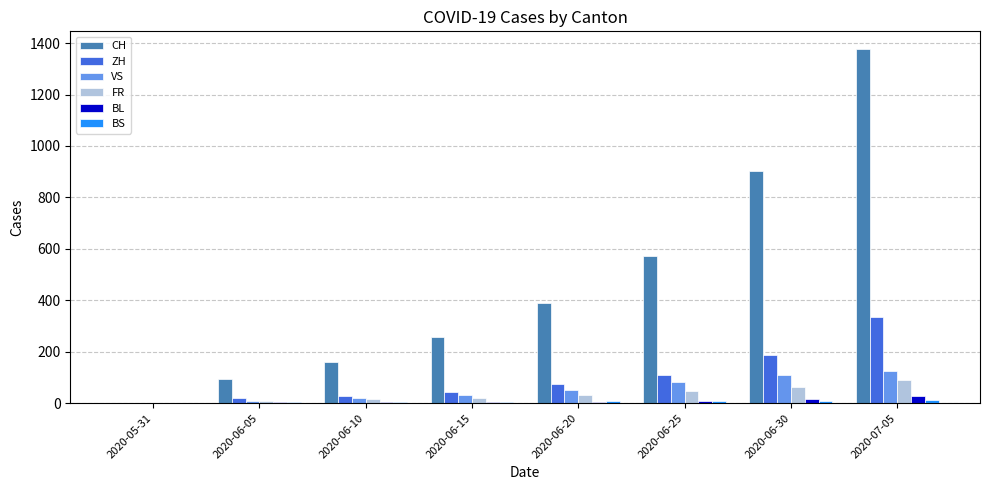

Is the value of VS at 2020-06-25 greater than the value of FR at 2020-06-10?

Yes